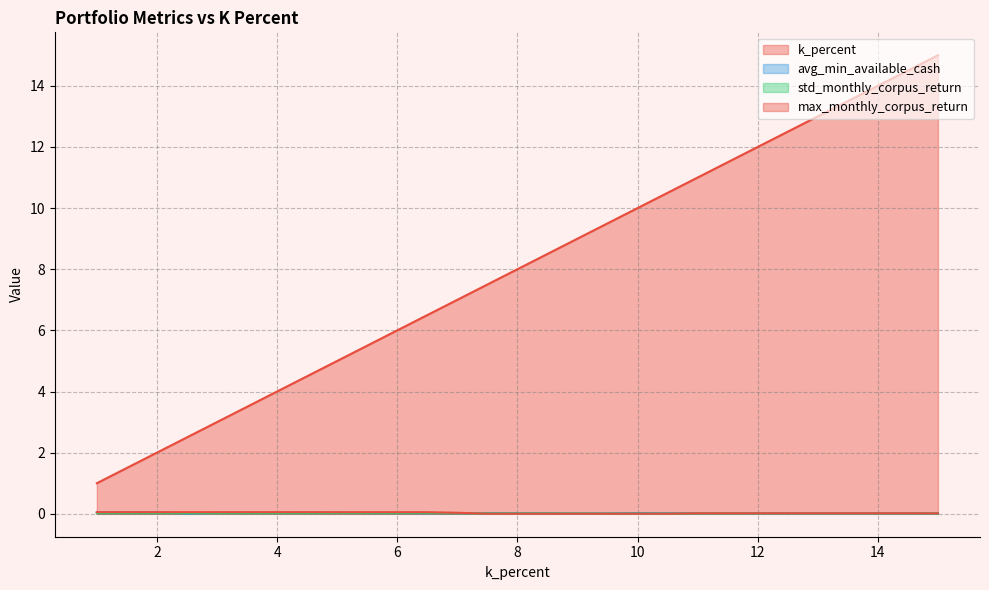

The k_percent series shows 2.5 at 2.5. True or false?

True